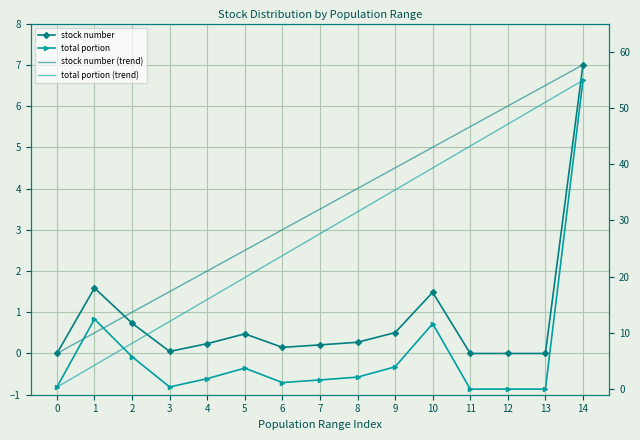

Reading left to right, extract all data points from this chart.

stock number: 0.0	1.6	0.7	0.0	0.2	0.5	0.1	0.2	0.3	0.5	1.5	0.0	0.0	0.0	7.0
stock number (trend): 0.0	0.5	1.0	1.5	2.0	2.5	3.0	3.5	4.0	4.5	5.0	5.5	6.0	6.5	7.0
total portion: 0.3	12.4	5.8	0.4	1.9	3.7	1.2	1.6	2.1	4.0	11.6	0.0	0.0	0.0	54.9
total portion (trend): 0.3	4.2	8.1	12.0	15.9	19.8	23.7	27.6	31.5	35.4	39.3	43.2	47.1	51.0	54.9